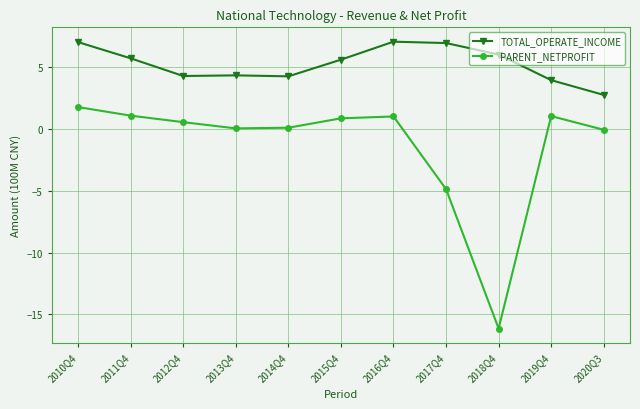

The PARENT_NETPROFIT series shows 0.0 at 2013Q4. True or false?

True